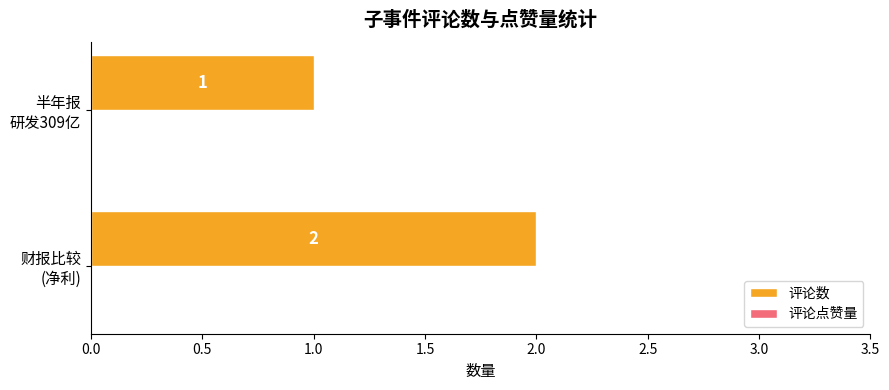

Reading bottom to top, what are all the values shown in this chart?

2	1